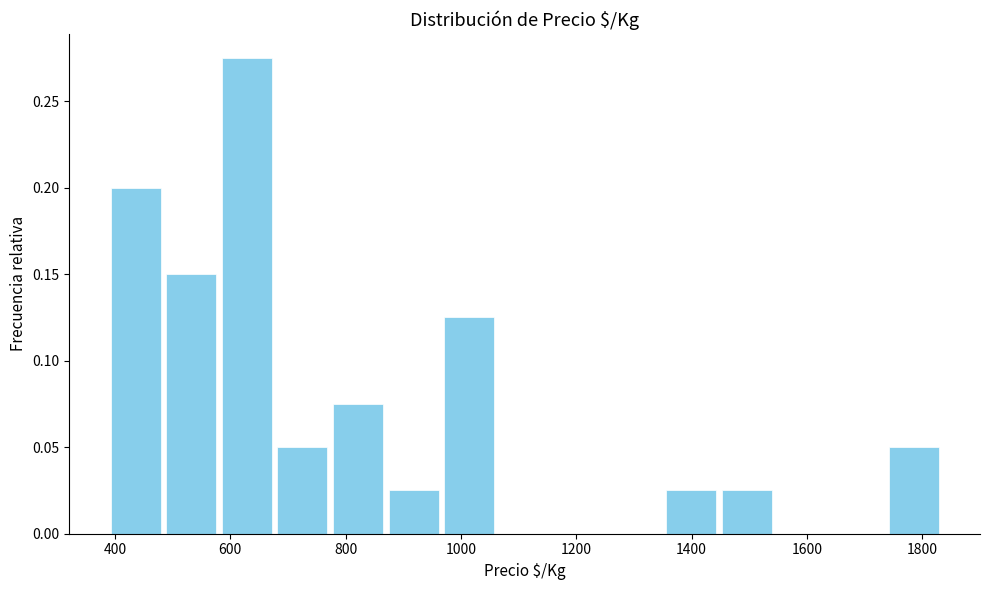

Reading left to right, transcribe this chart: for each bar, give the range it covers on the x-axis and its height. Neither the bar edges nor the heights are printed on the chart, so give them approximately, as read against the axes.

380 to 480: 0.200
480 to 580: 0.150
580 to 680: 0.275
680 to 780: 0.050
780 to 860: 0.075
860 to 960: 0.025
960 to 1060: 0.125
1060 to 1160: 0
1160 to 1260: 0
1260 to 1360: 0
1360 to 1440: 0.025
1440 to 1540: 0.025
1540 to 1640: 0
1640 to 1740: 0
1740 to 1840: 0.050